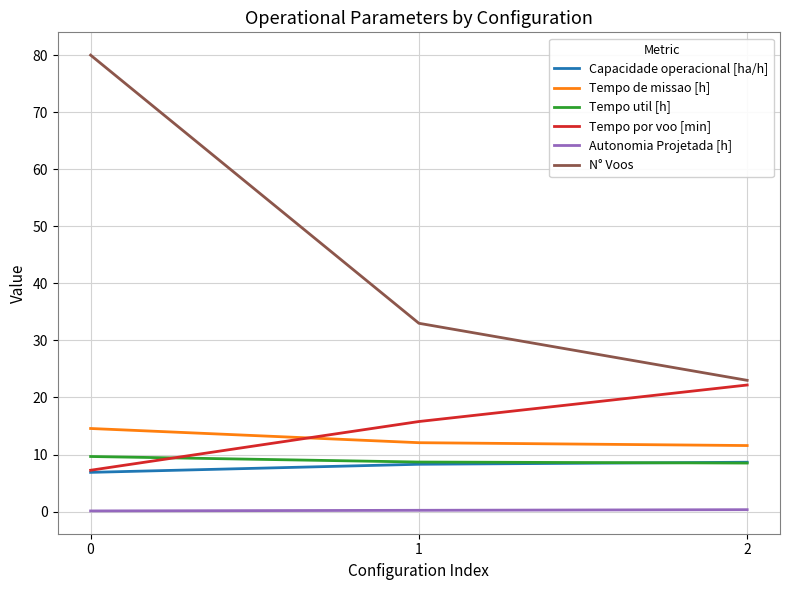

What is the minimum value for N° Voos?

23.0